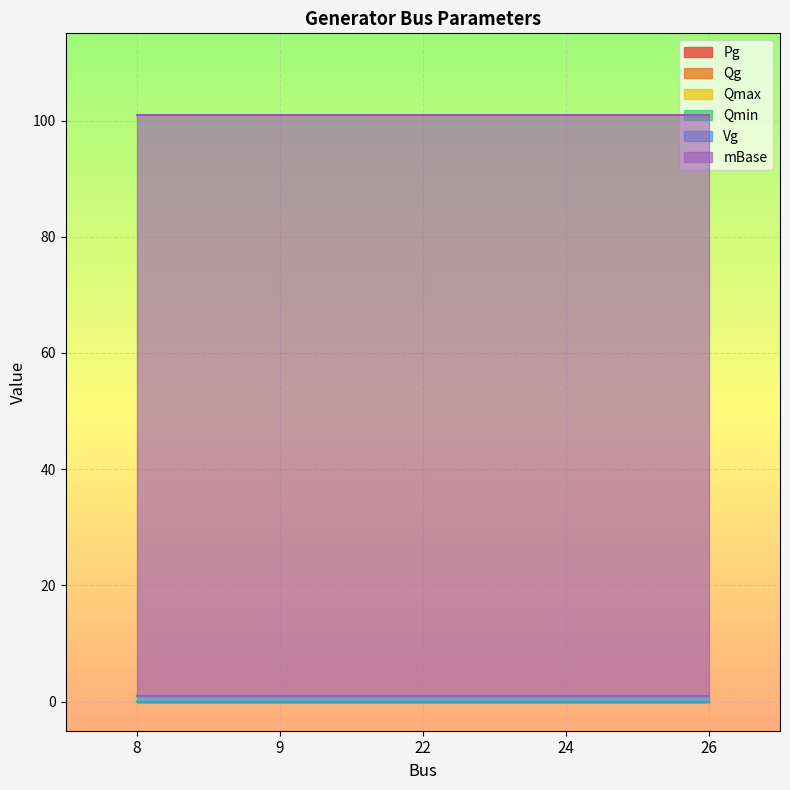

How many lines are shown in the chart?

6